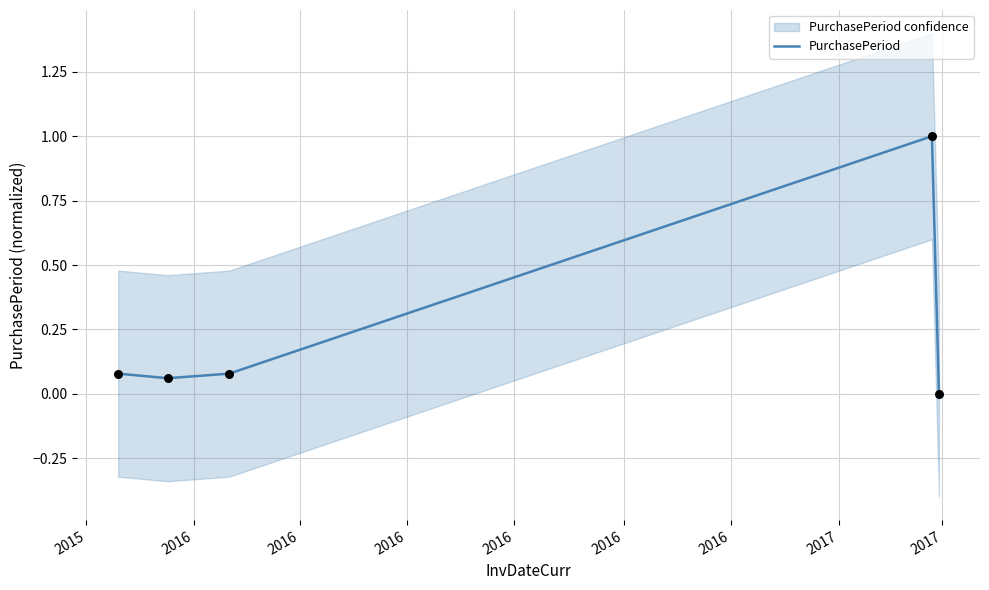

What is the change in value from 2015 to 2016?

-0.1